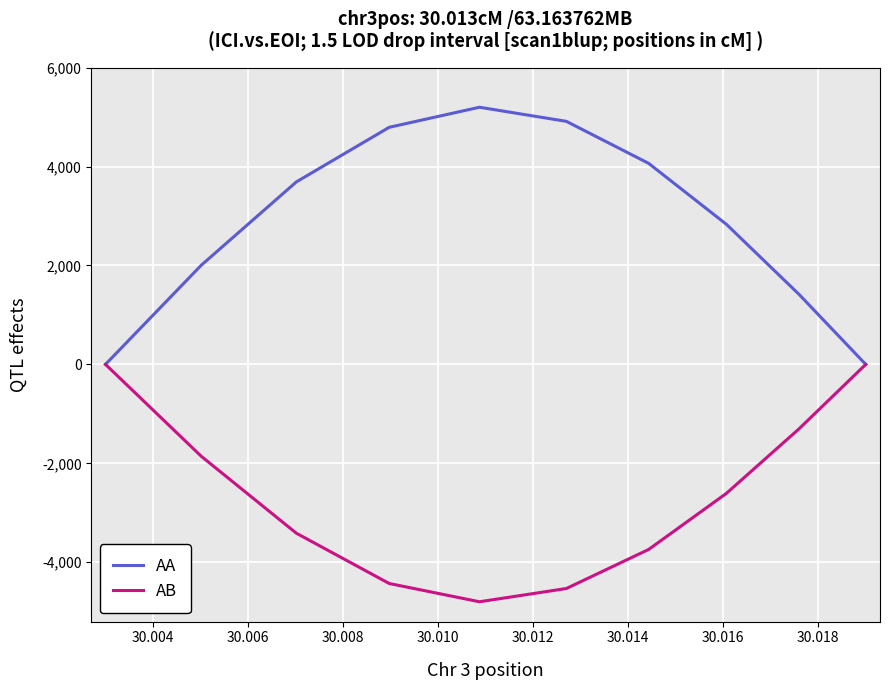

List the series in order of their peak value, highest first.

AA, AB